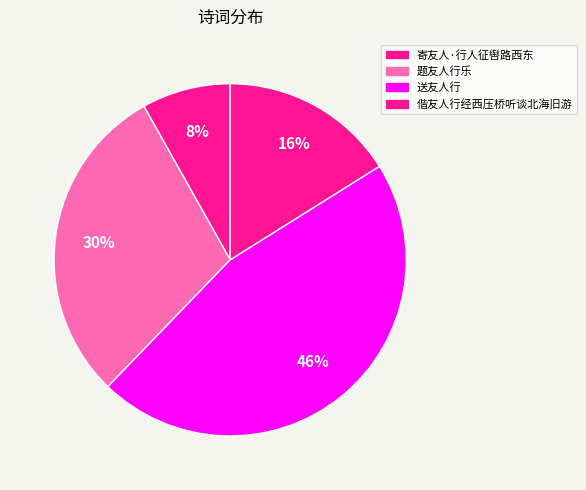

Which category has the biggest portion of the pie?

送友人行